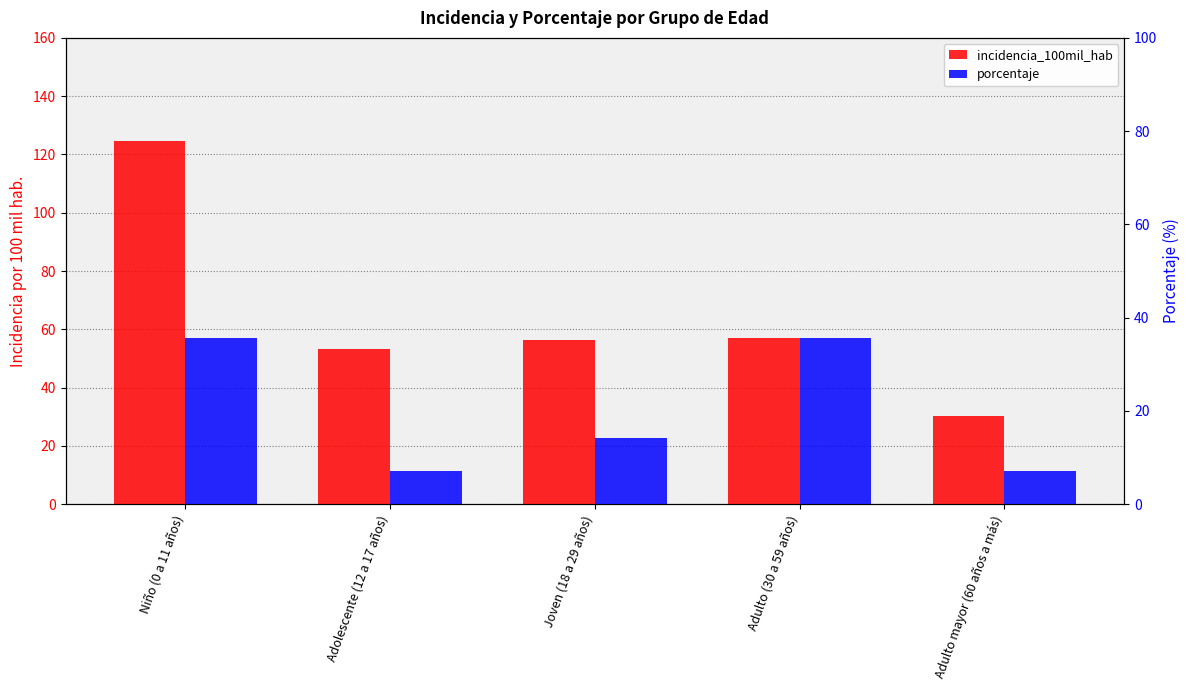

What is the average value of the porcentaje series?

20.0